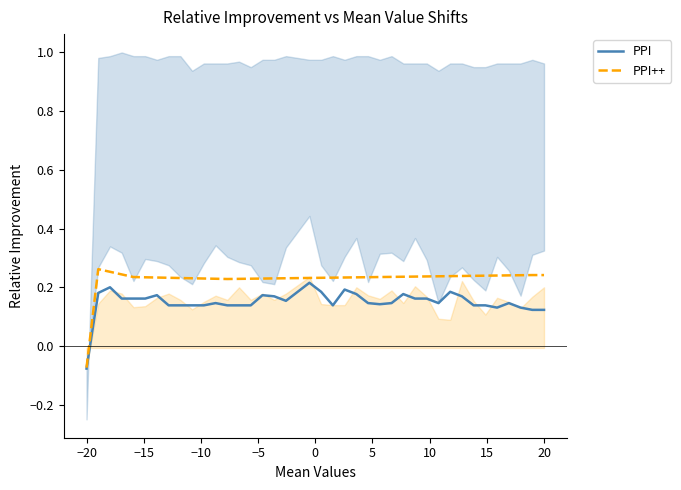

What is the average value of the PPI series?

0.2